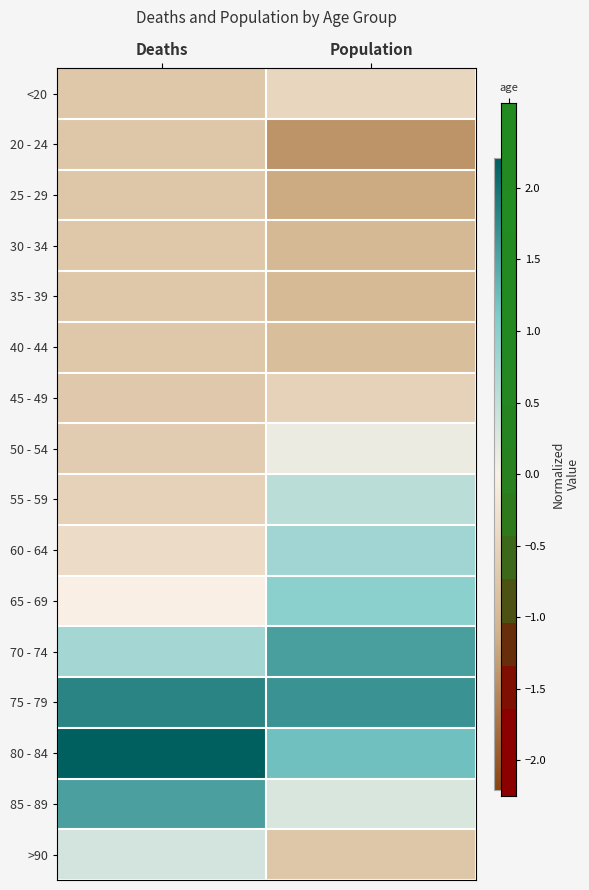

What is the maximum value shown in the chart?

2.2